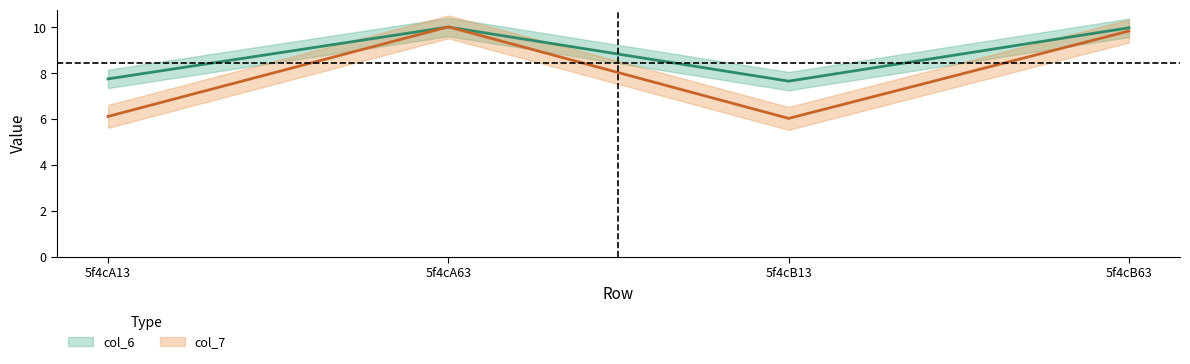

Reading right to left, extract all data points from this chart.

col_6: 10.0	7.7	10.0	7.8
col_7: 9.8	6.0	10.0	6.1